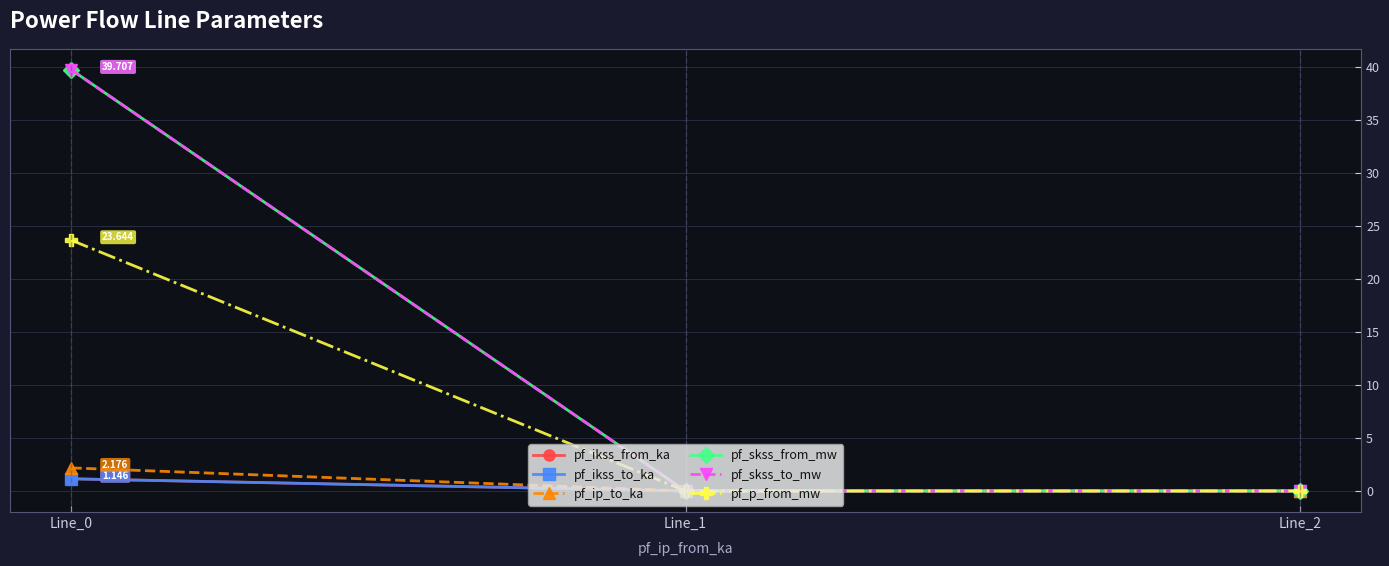

Is this an area chart (filled region under the line)?

No